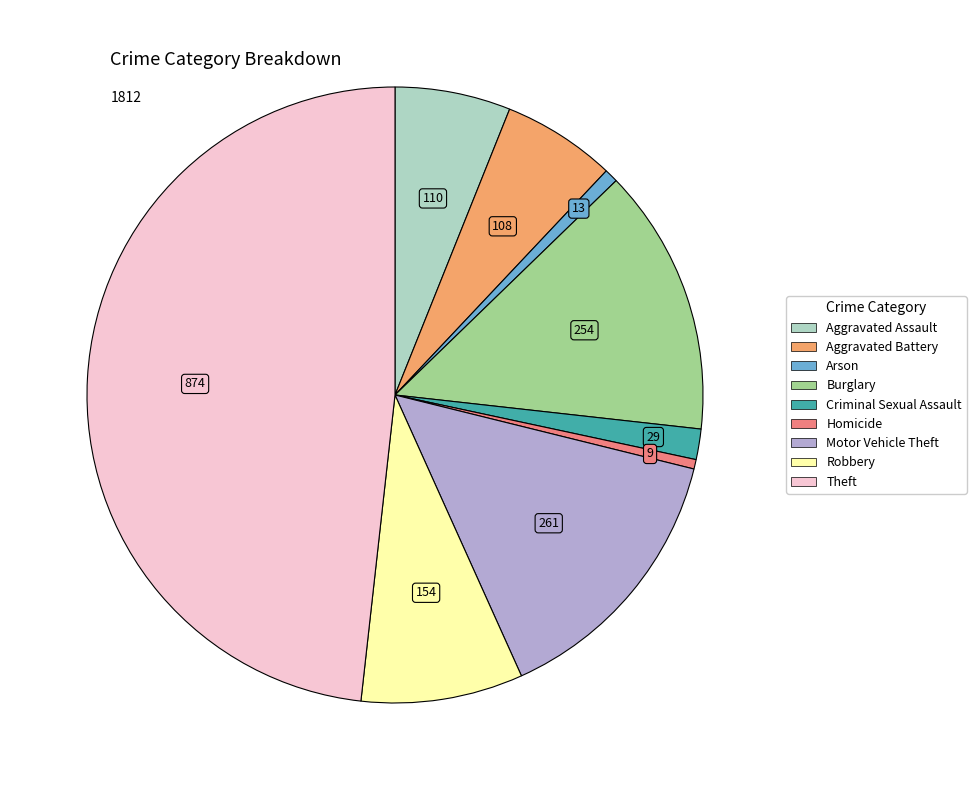

What is the largest slice in the pie chart?

Theft